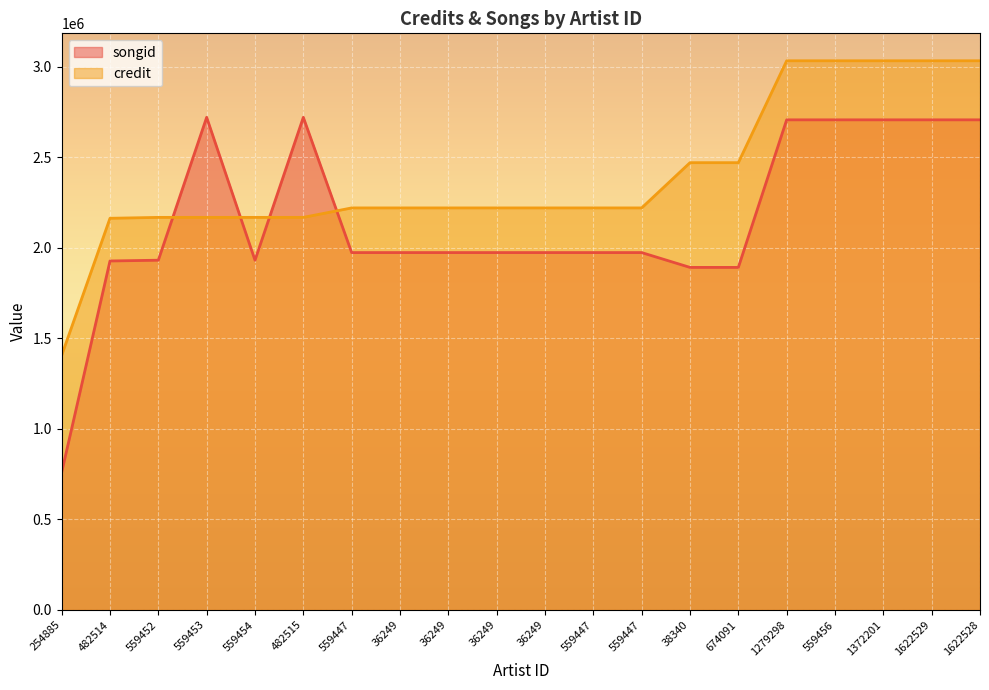

What is the difference between the maximum and minimum values in the credit series?

1626938